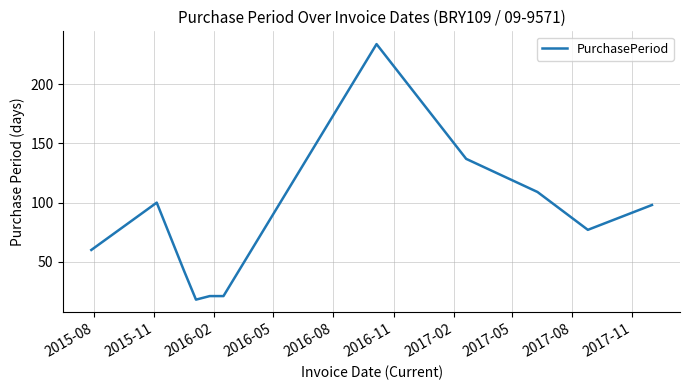

What is the difference between the maximum and minimum values?

216